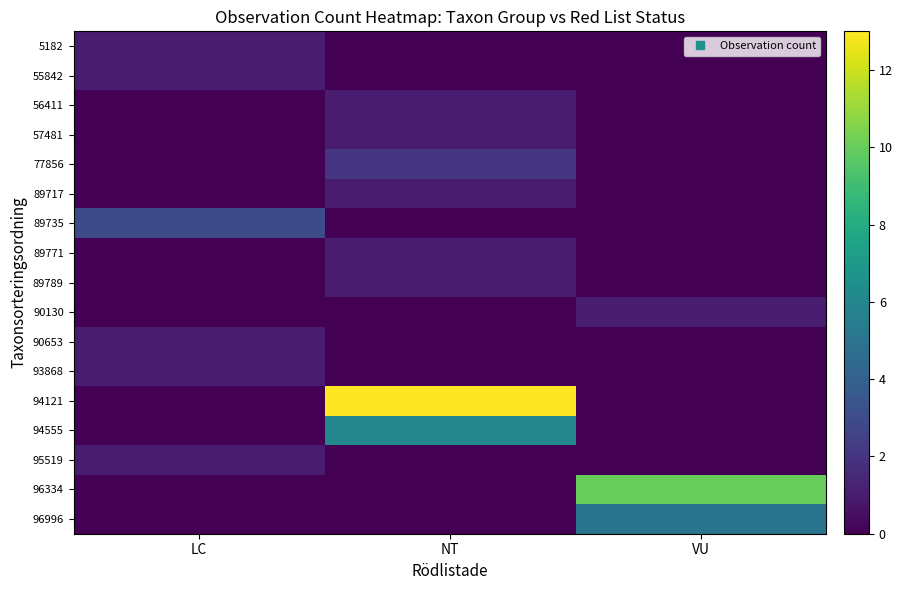

List the series in order of their peak value, lowest first.

5182, 55842, 56411, 57481, 89717, 89771, 89789, 90130, 90653, 93868, 95519, 77856, 89735, 96996, 94555, 96334, 94121